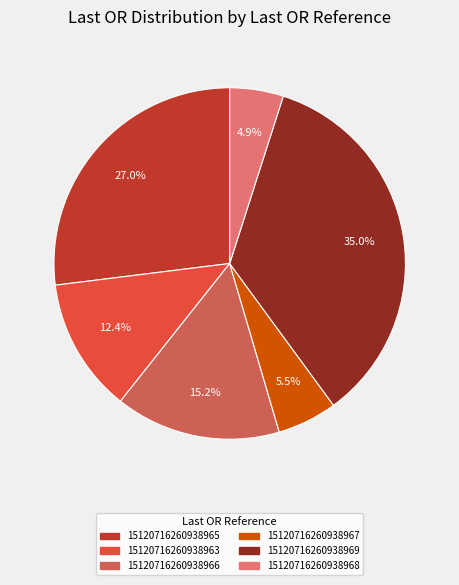

Does any single category account for the majority?

No